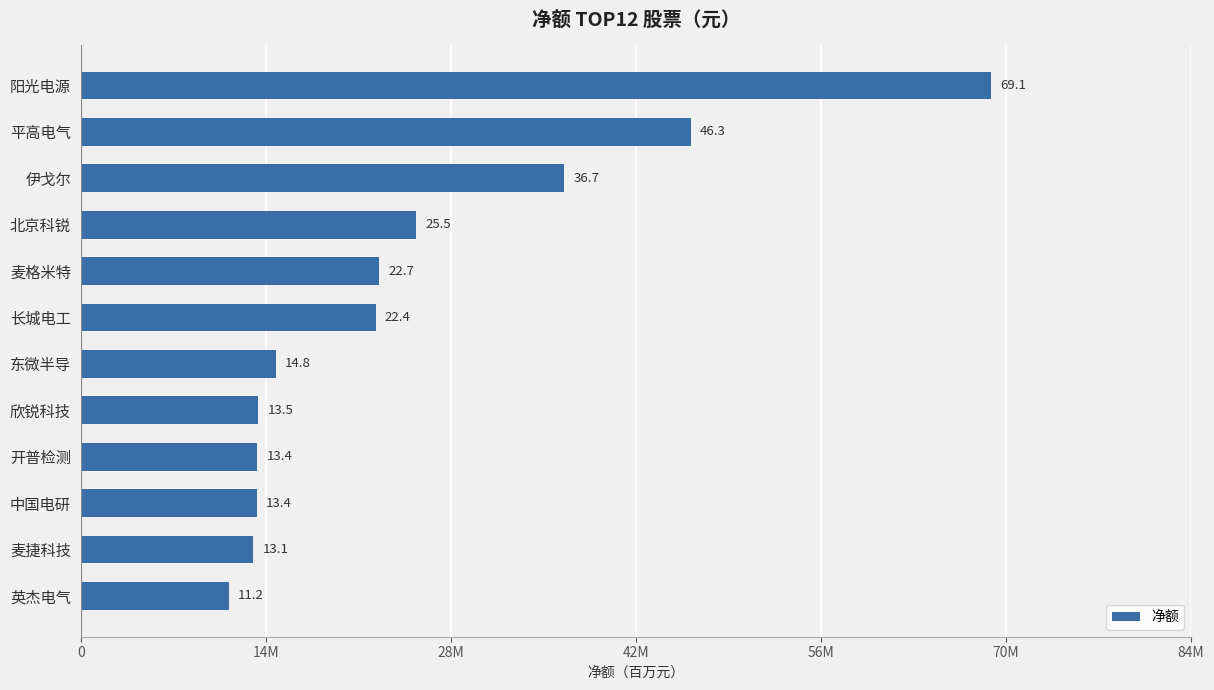

What is the minimum value shown in the chart?

11249899